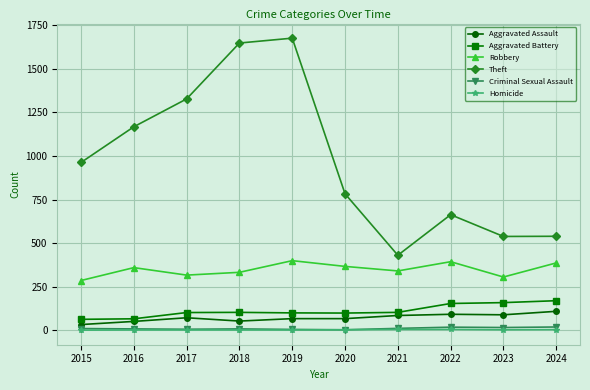

What is the value of the Theft point at the 4th from the left?

1649